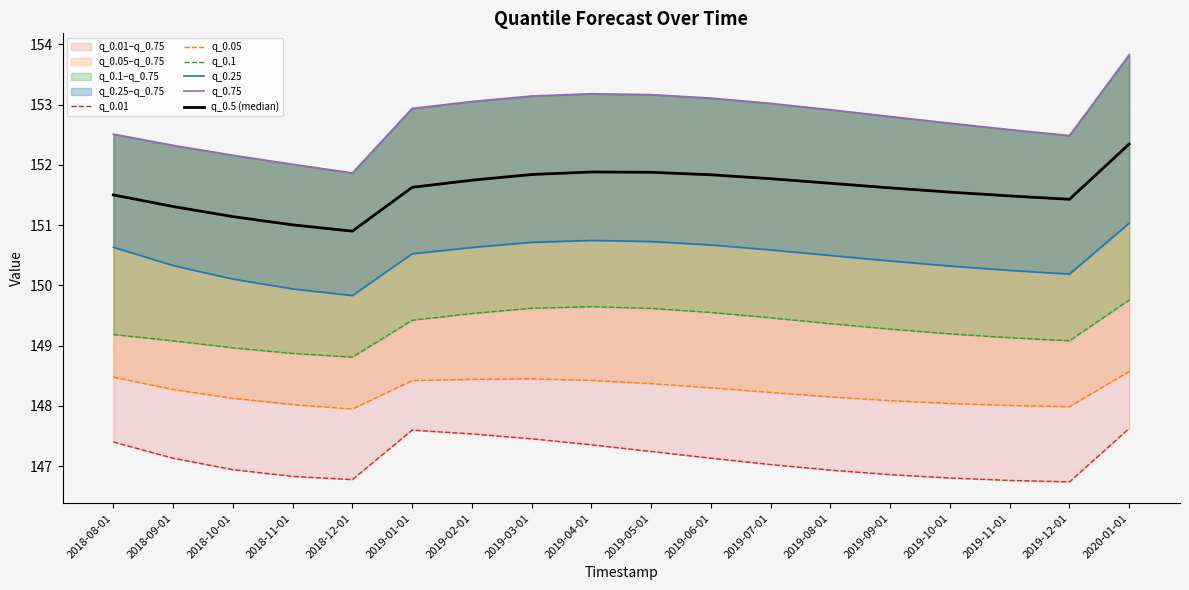

True or false: q_0.25 has a value of 150.3 at 2019-10-01.

True